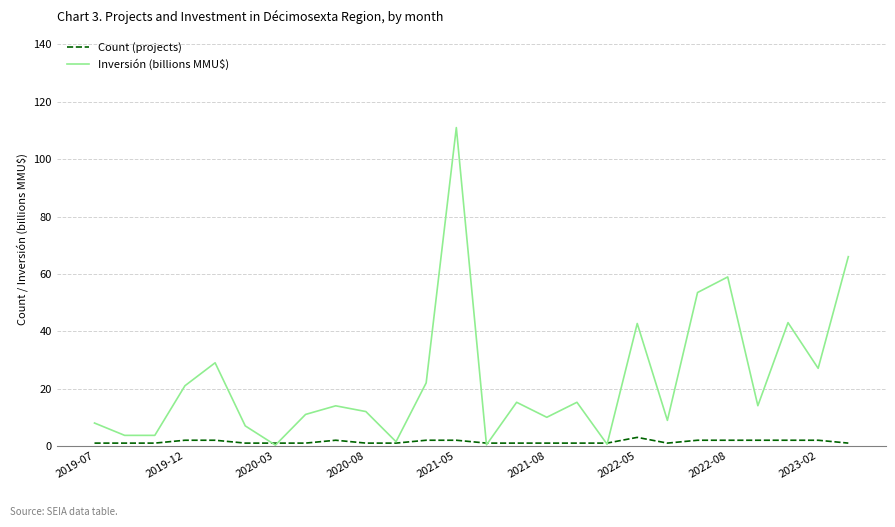

What is the highest value of the Inversión (billions MMU$) series?

111.0